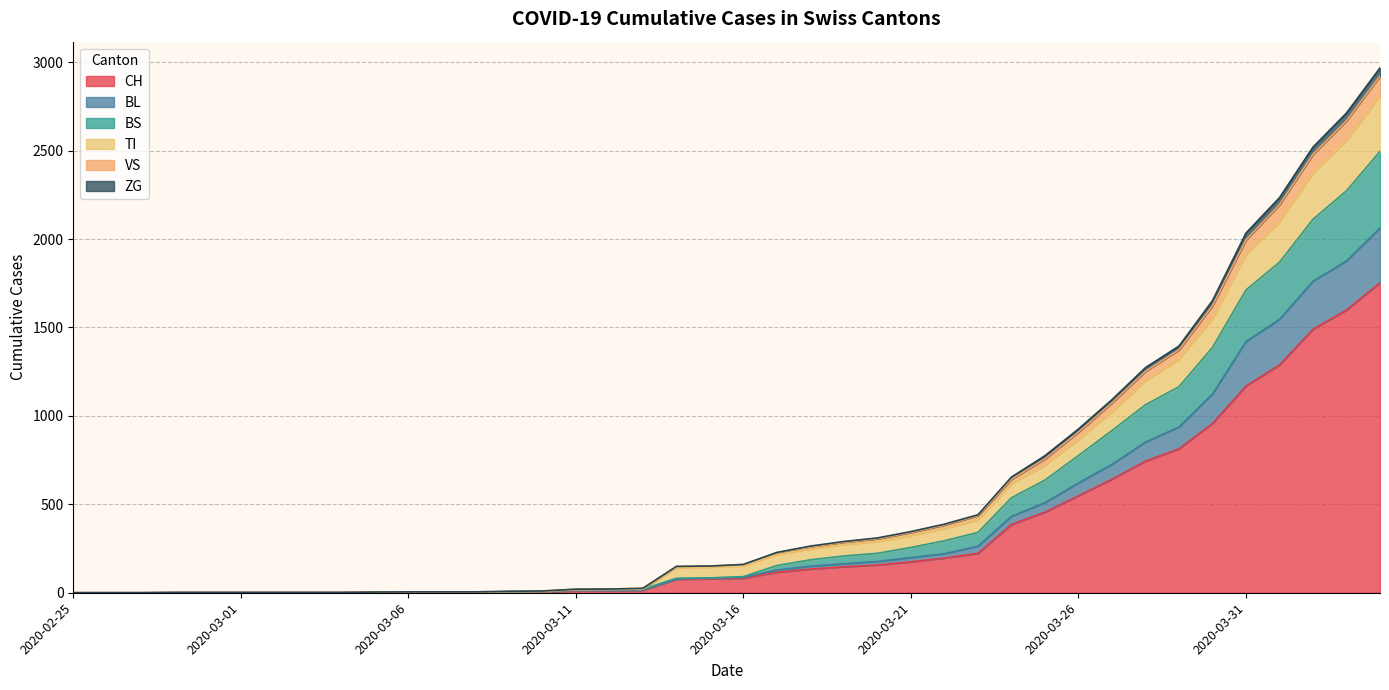

What is the maximum value for CH?

1753